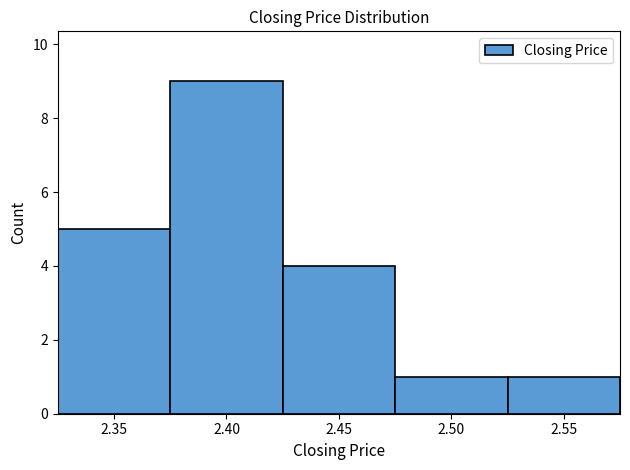

Reading left to right, what are all the values shown in this chart?

2.35=5	2.40=9	2.45=4	2.50=1	2.55=1